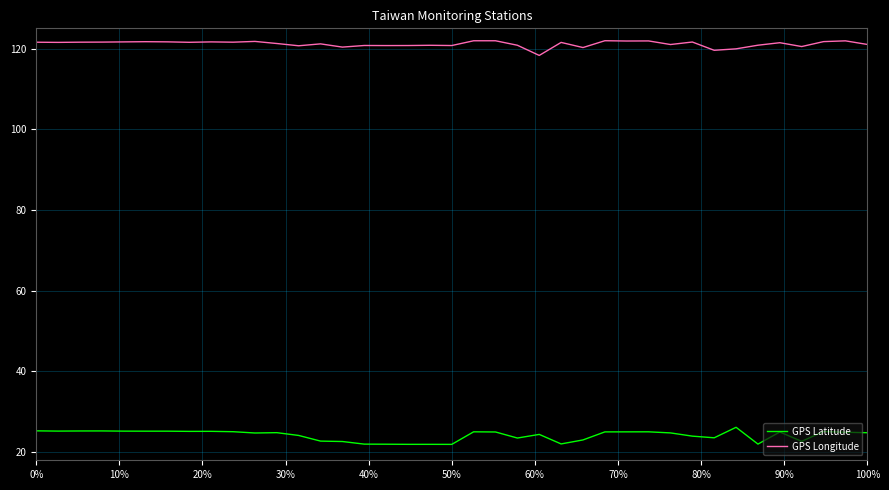

Which series has the largest total across all categories?

GPS Longitude